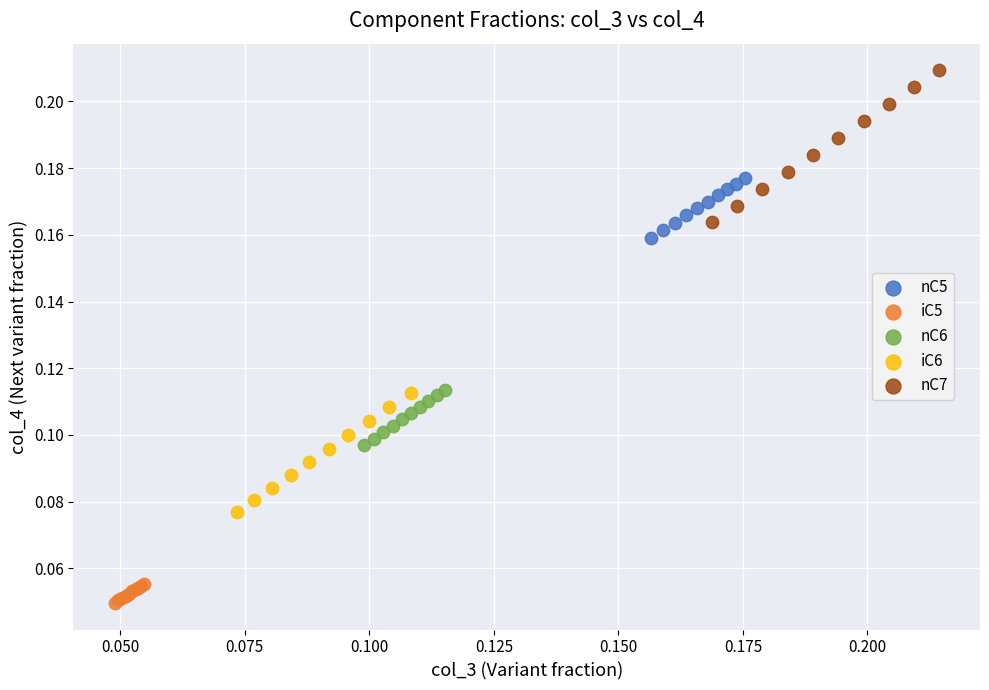

What are all the series names shown in the legend?

nC5, iC5, nC6, iC6, nC7